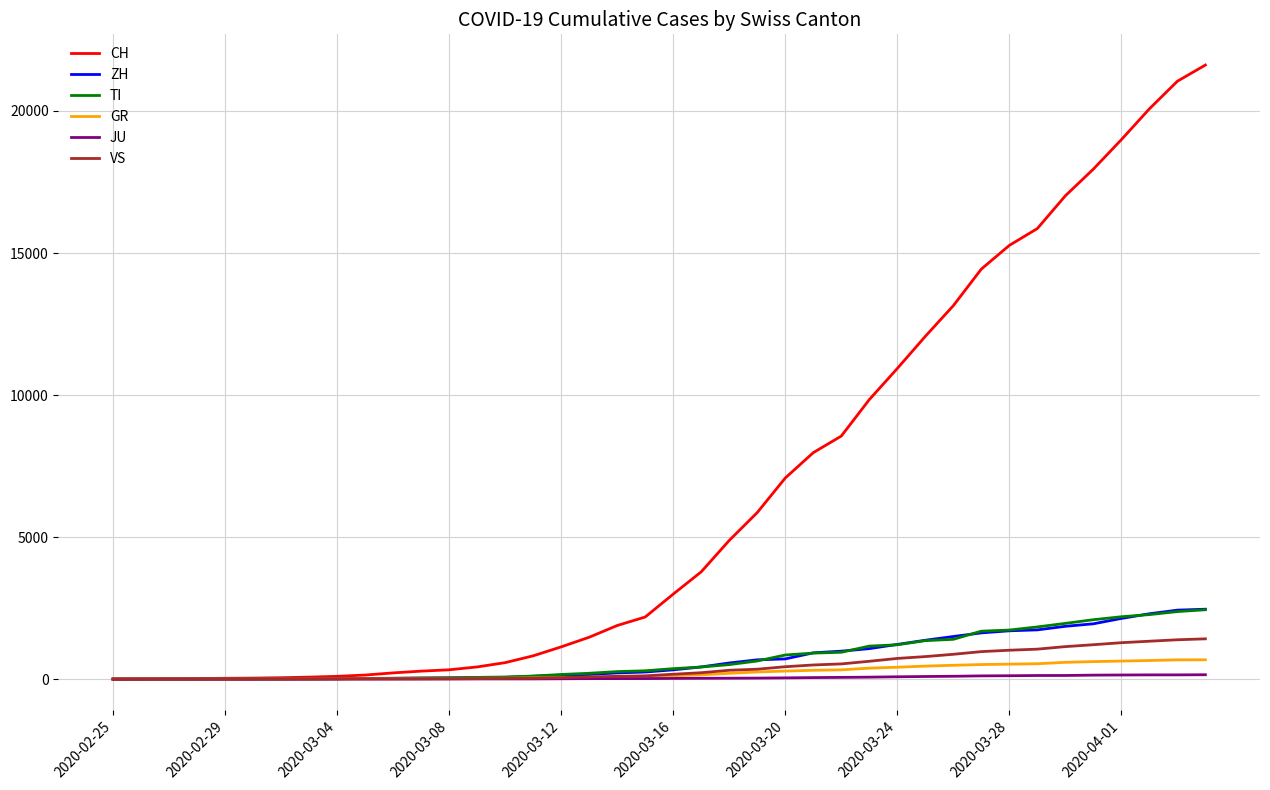

Which series has the largest total across all categories?

CH